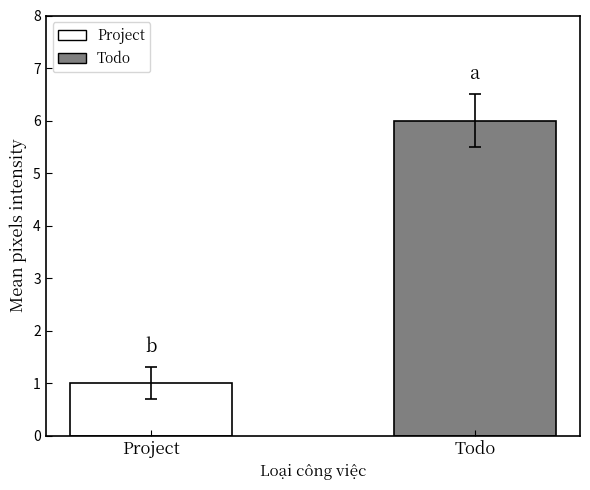

Rank the series by their average value, from highest to lowest.

Todo, Project